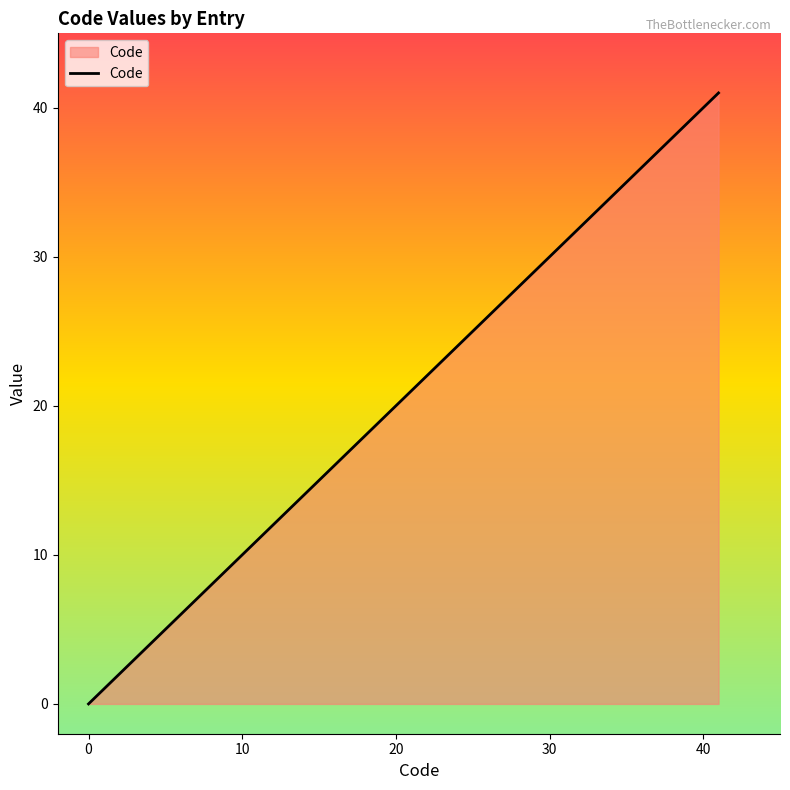

What is the difference between the maximum and minimum values?

41